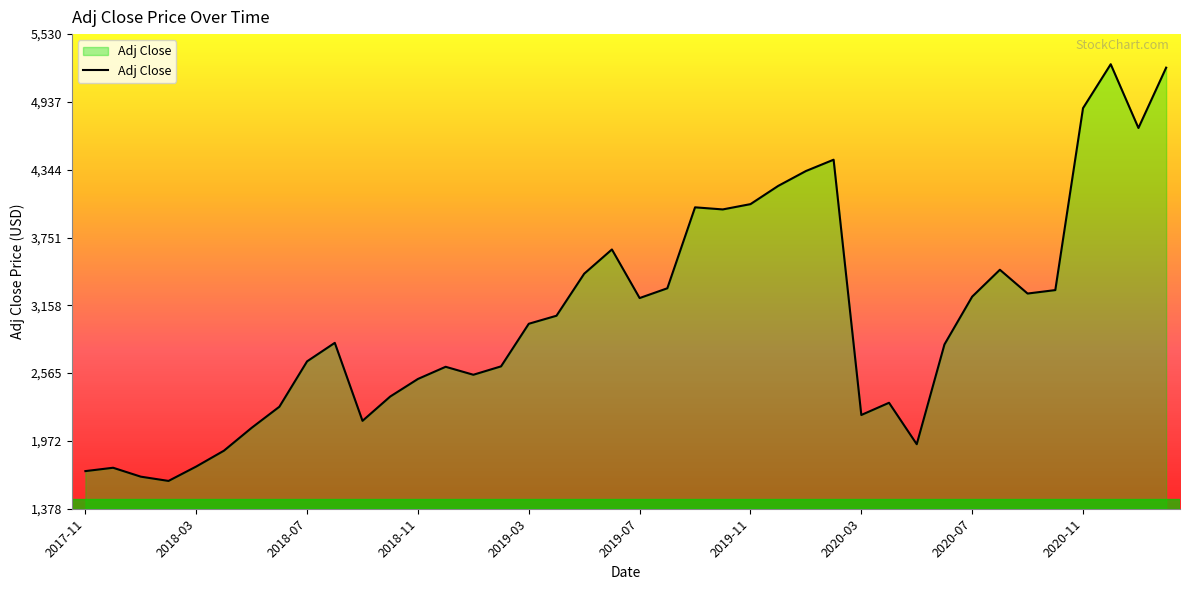

What is the minimum value shown in the chart?

1622.3